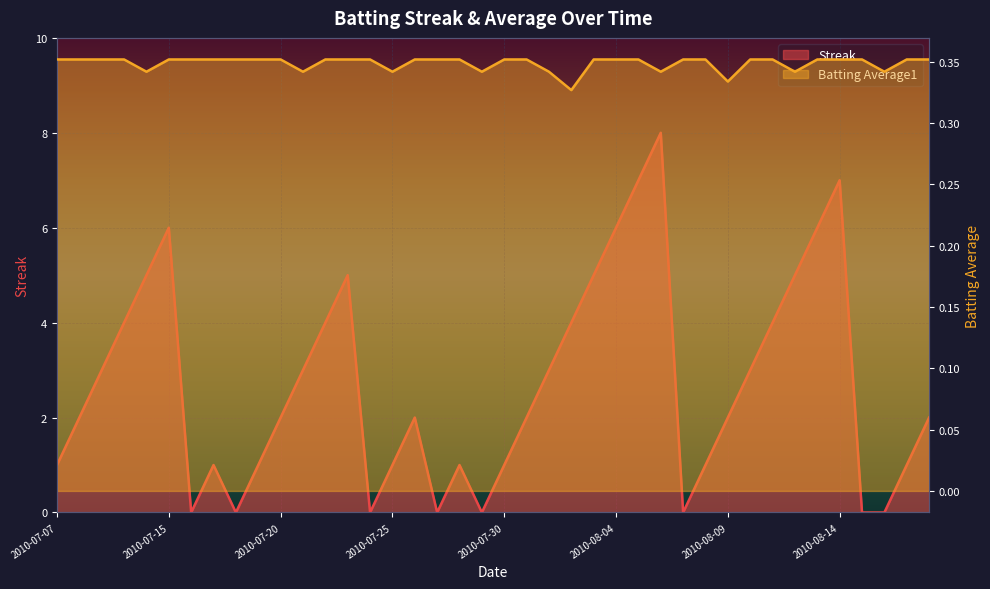

Which label corresponds to the largest value in the chart?

2010-08-06